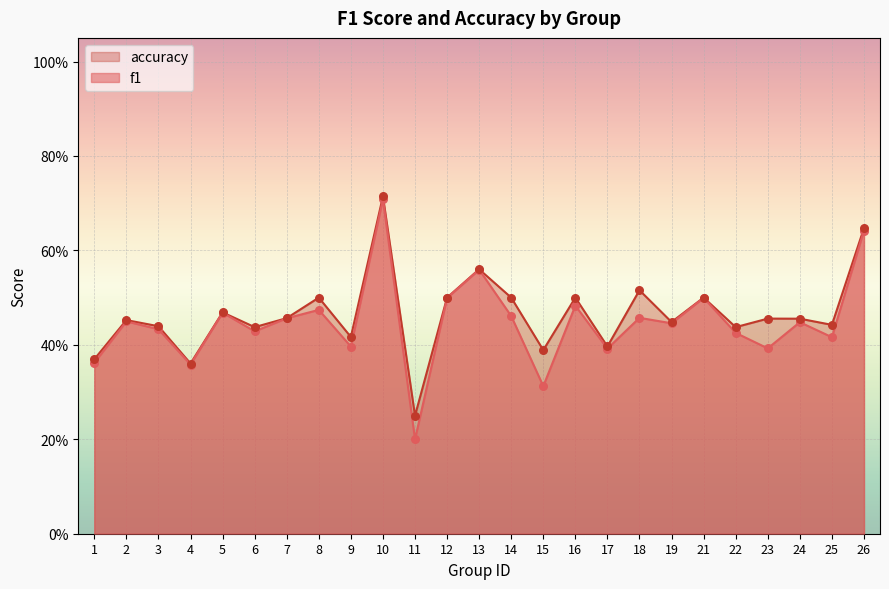

At how many categories does at least one series exceed 0?

25